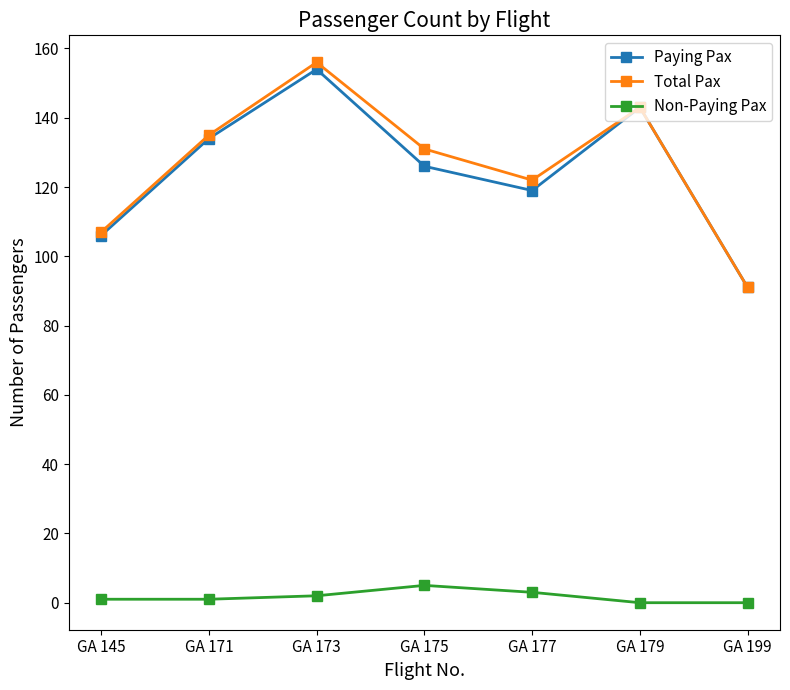

How many categories are shown in the chart?

7